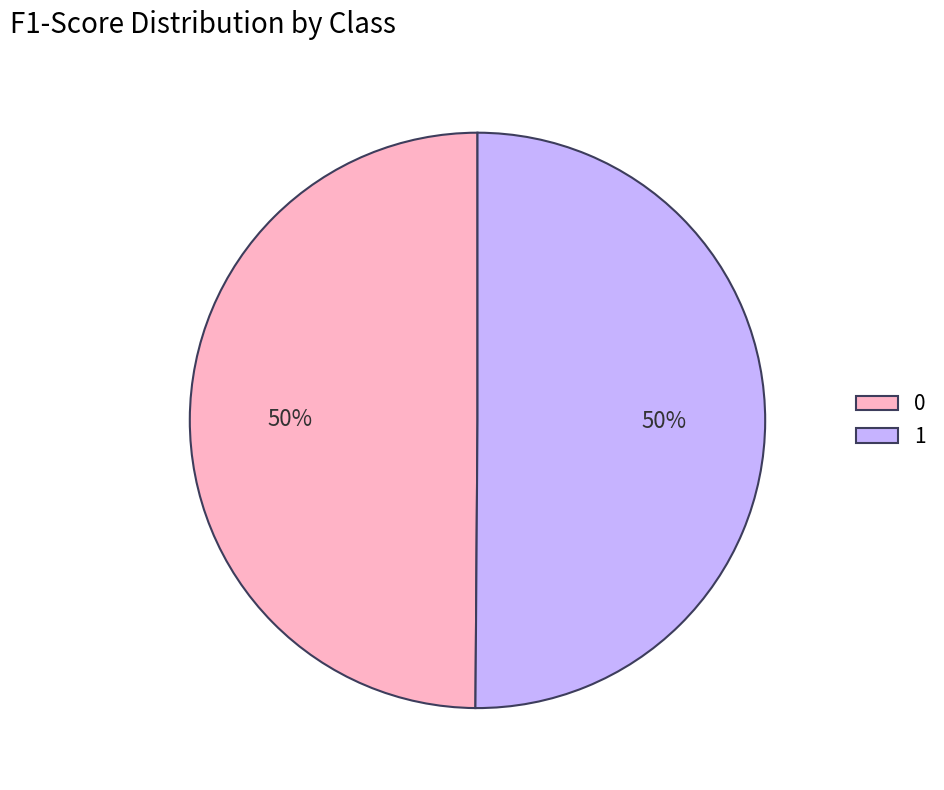

The 1 slice represents 50% of the pie. True or false?

True